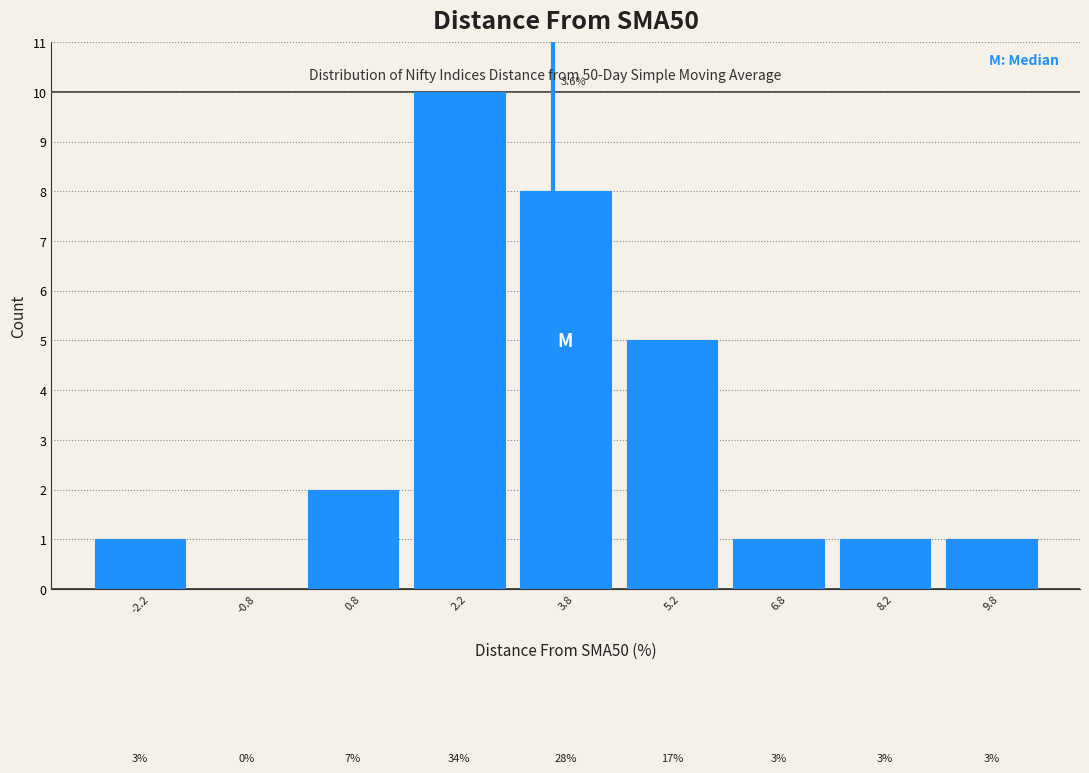

Over which range of the x-axis is the bar tallest?

1.5 to 3.0